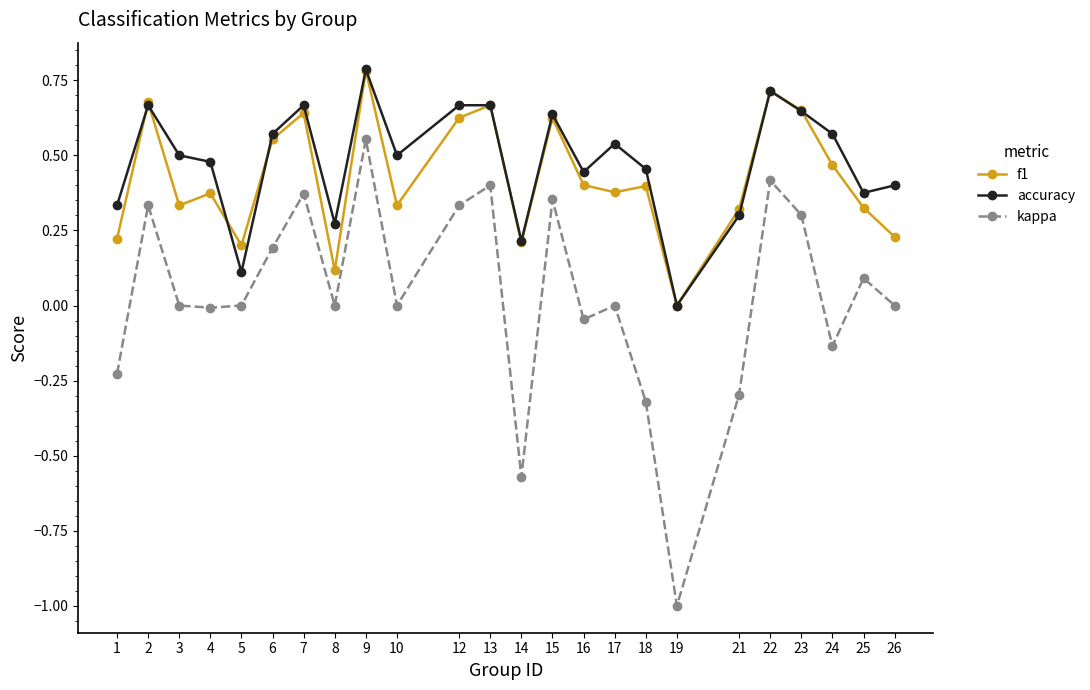

Which series has the largest range (max minus min)?

kappa